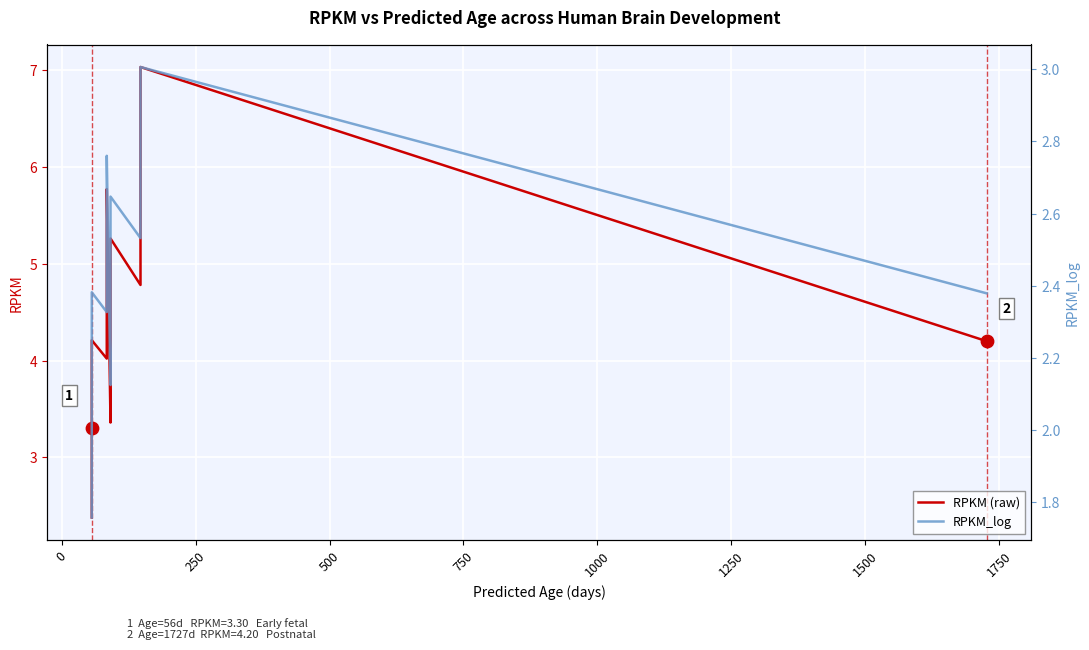

Is the value of RPKM_log at 12 greater than the value of RPKM (raw) at 23?

No